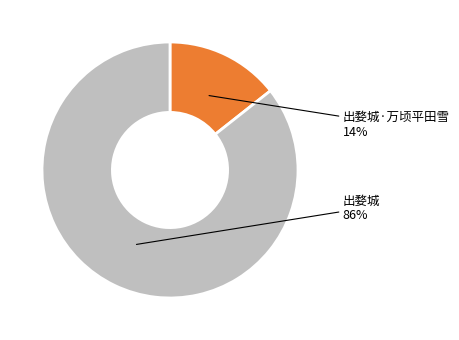

The 出婺城·万顷平田雪 slice represents 7% of the pie. True or false?

False